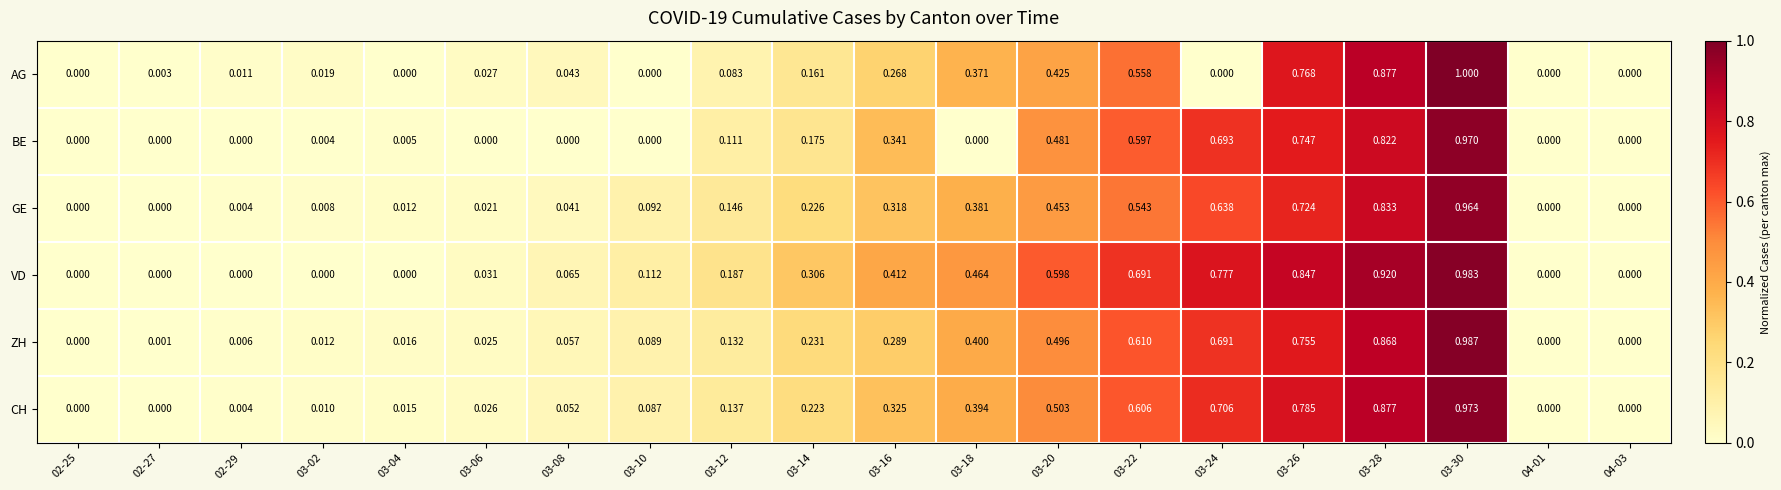

Which series has the largest range (max minus min)?

AG